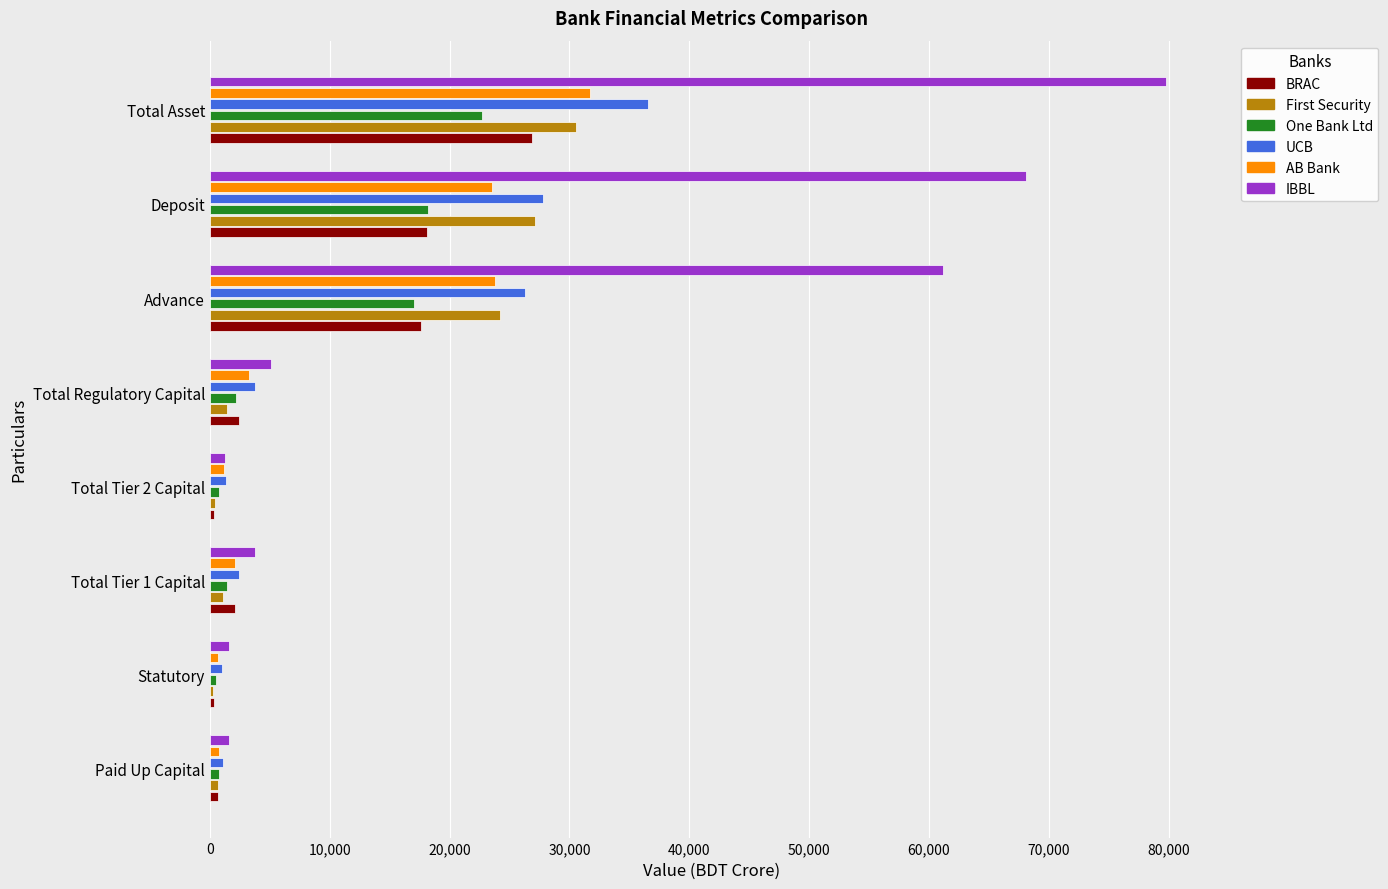

What is the approximate value of UCB at Deposit?

27800.5